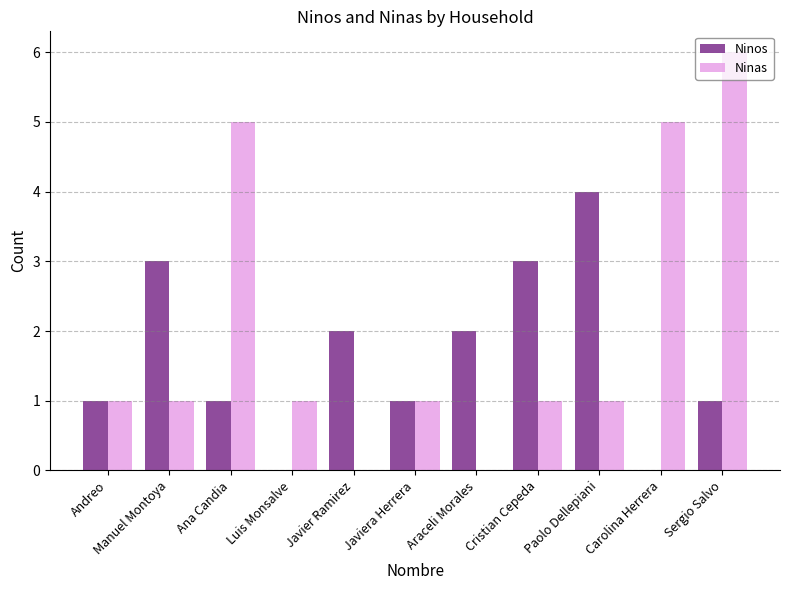

Which series has the largest total across all categories?

Ninas